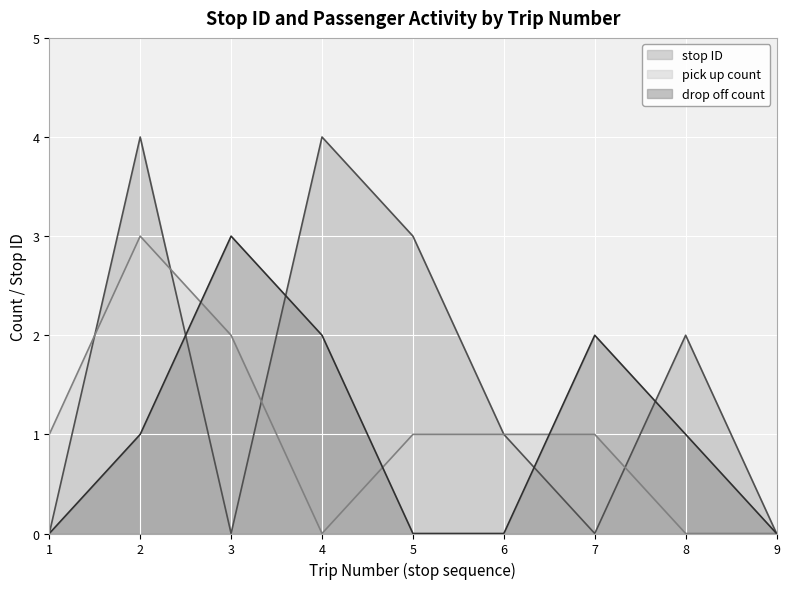

What is the value of the stop ID point at the 6th from the left?

1